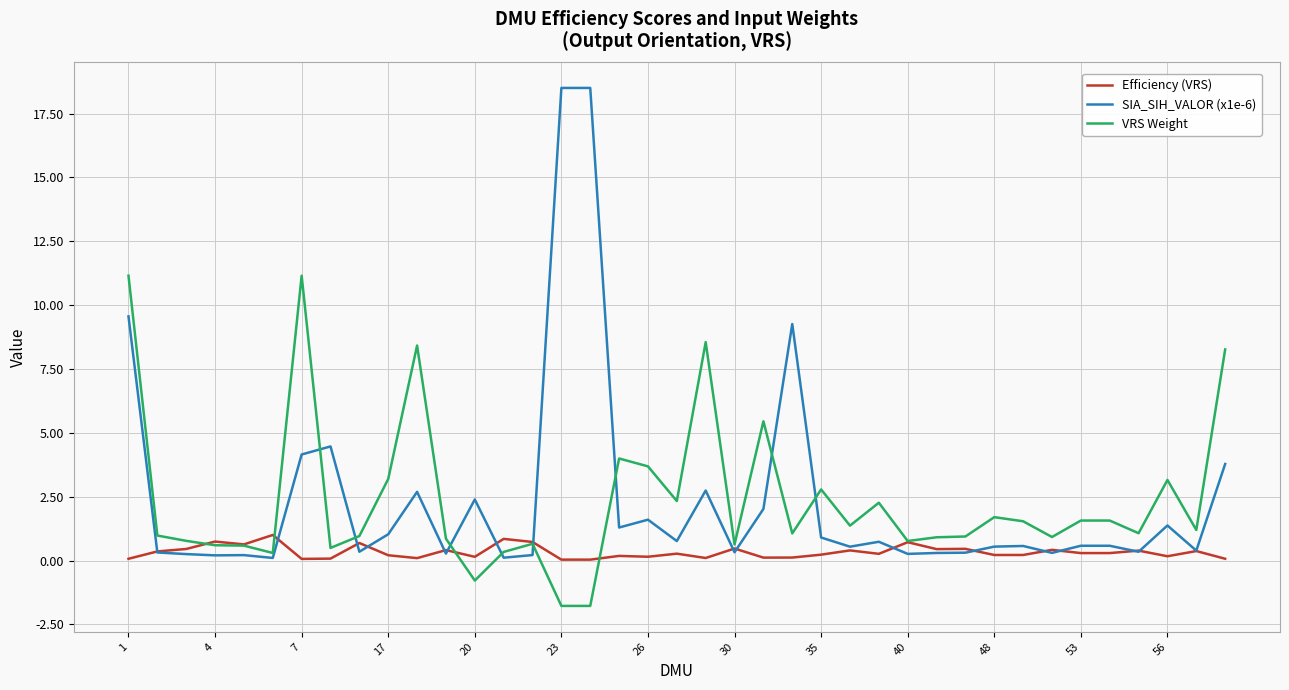

List the series in order of their peak value, highest first.

SIA_SIH_VALOR (x1e-6), VRS Weight, Efficiency (VRS)